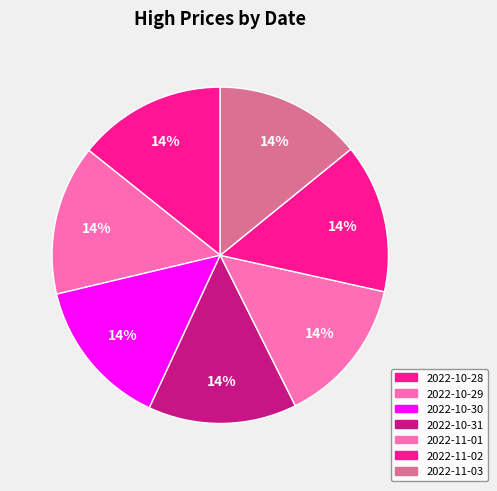

To the nearest percent, what percentage of the pie is 2022-11-01?

14%